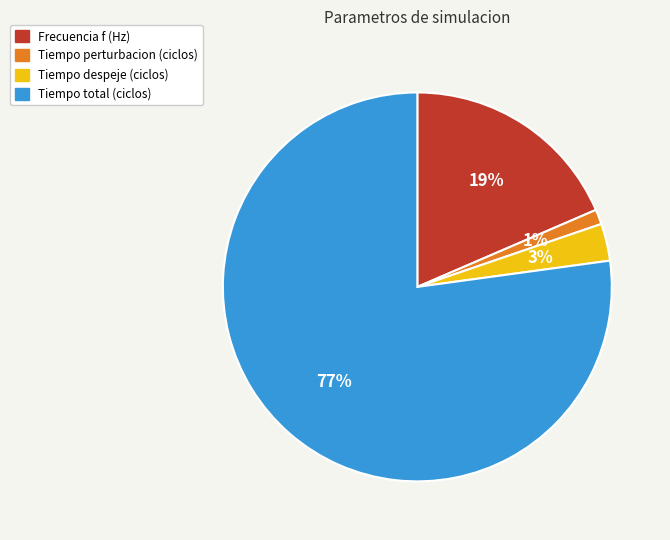

Is it true that Tiempo perturbacion (ciclos) is 14% of the pie?

False